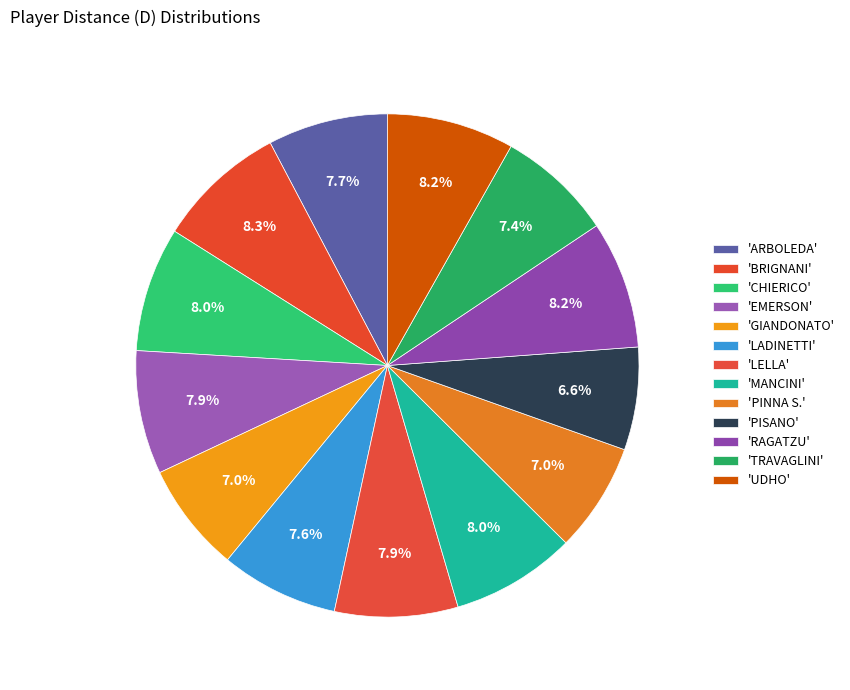

How many segments does this pie chart have?

13